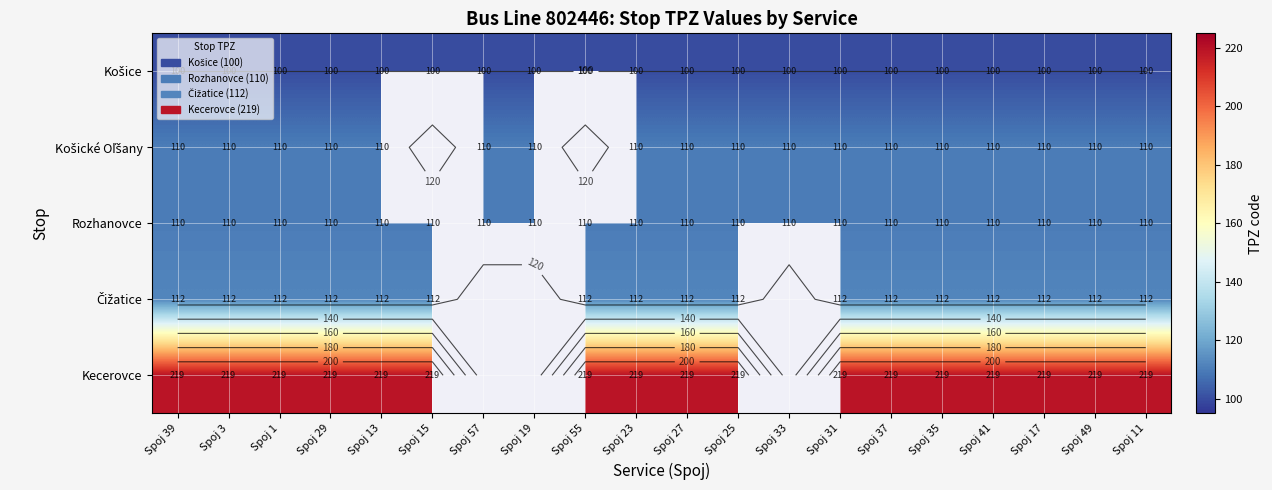

What is the approximate value of Čižatice at Spoj 23?

112.0